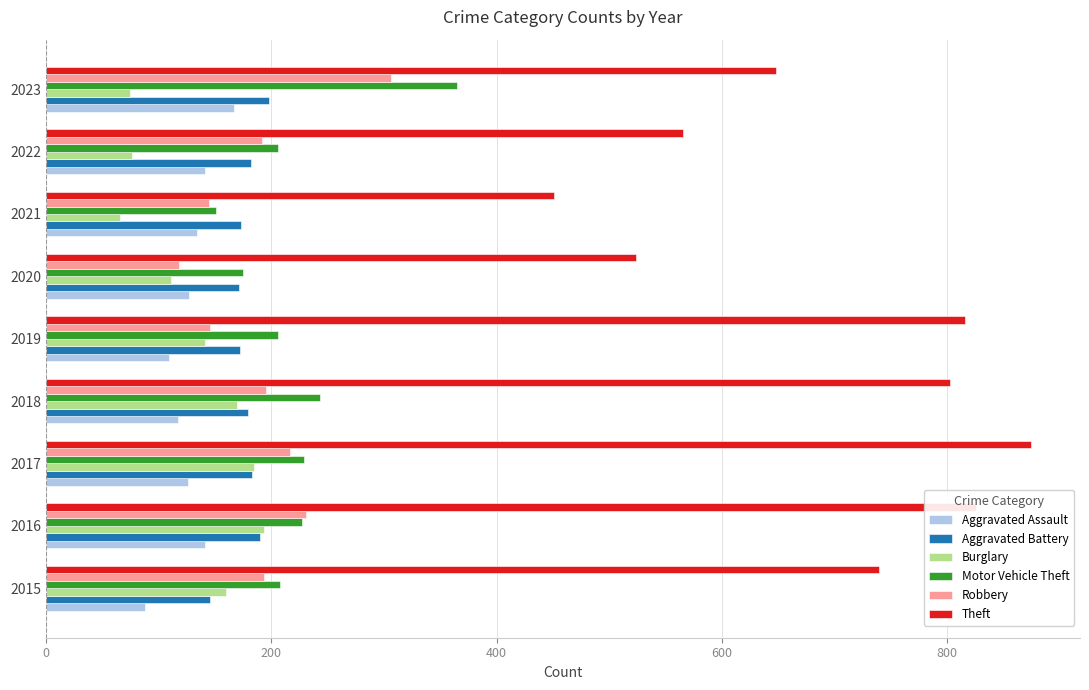

What is the total value across all series at 2021?

1120